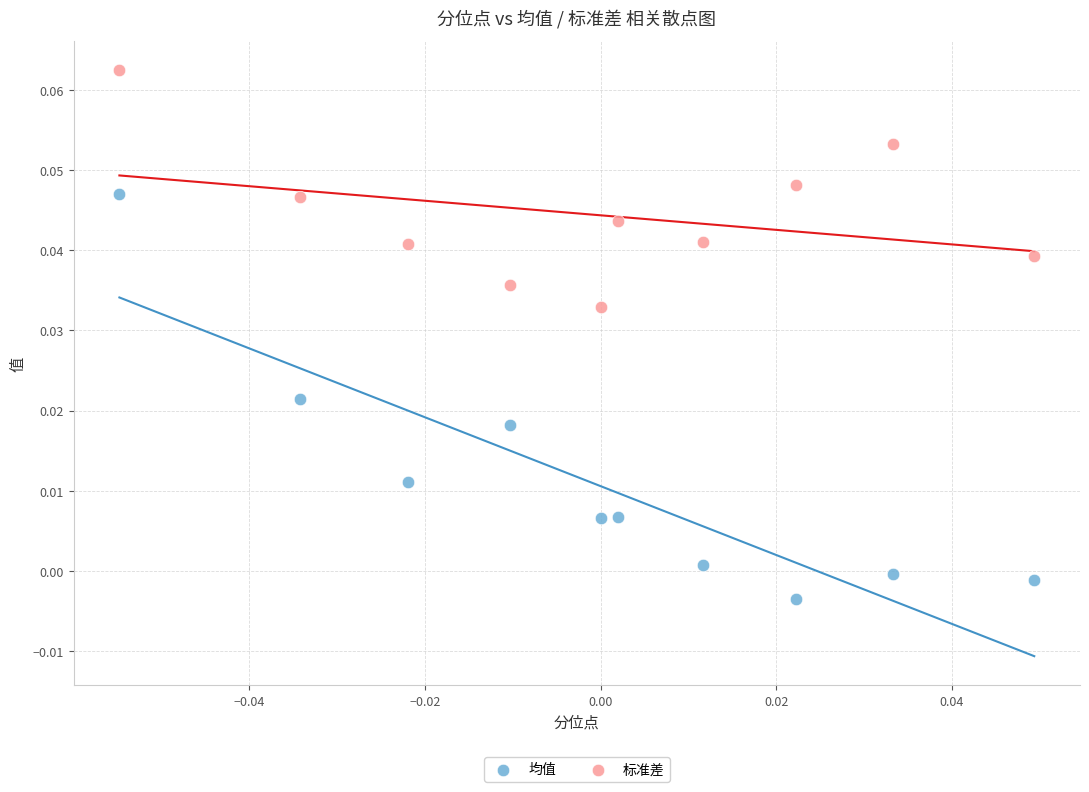

Which series has the largest Y range (max minus min)?

均值